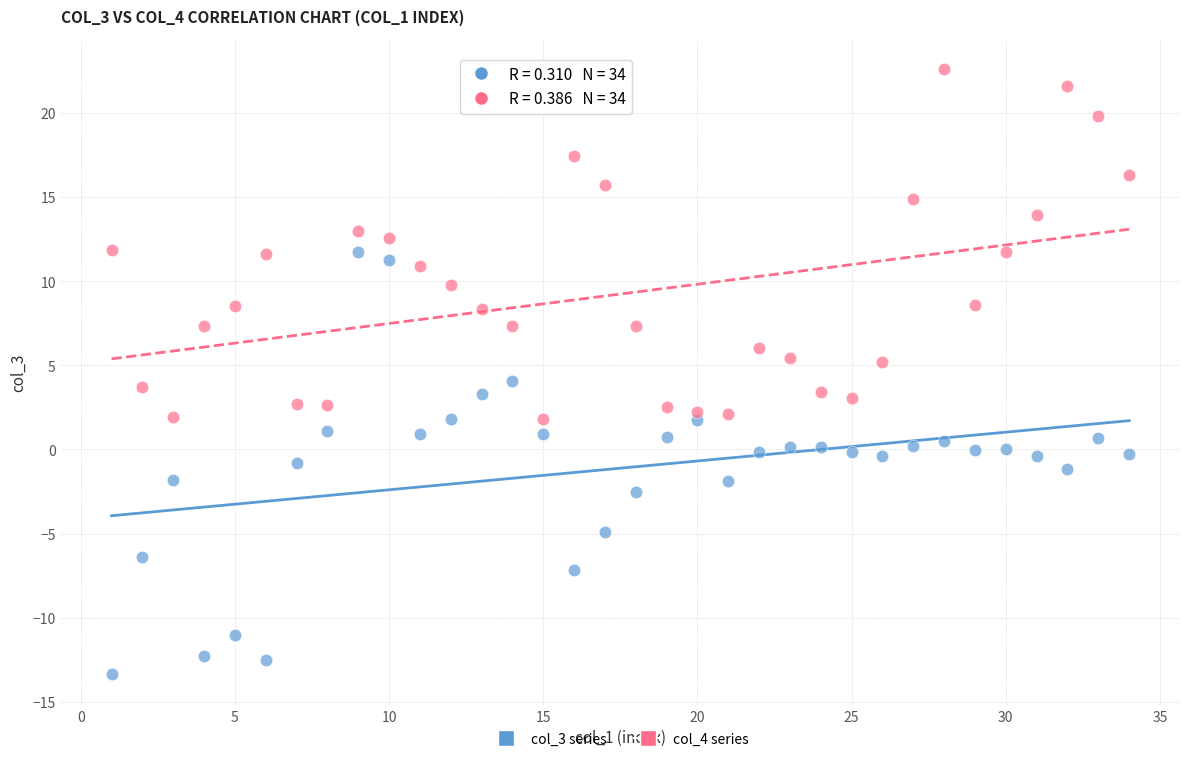

What are all the series names shown in the legend?

col_3 series, col_4 series